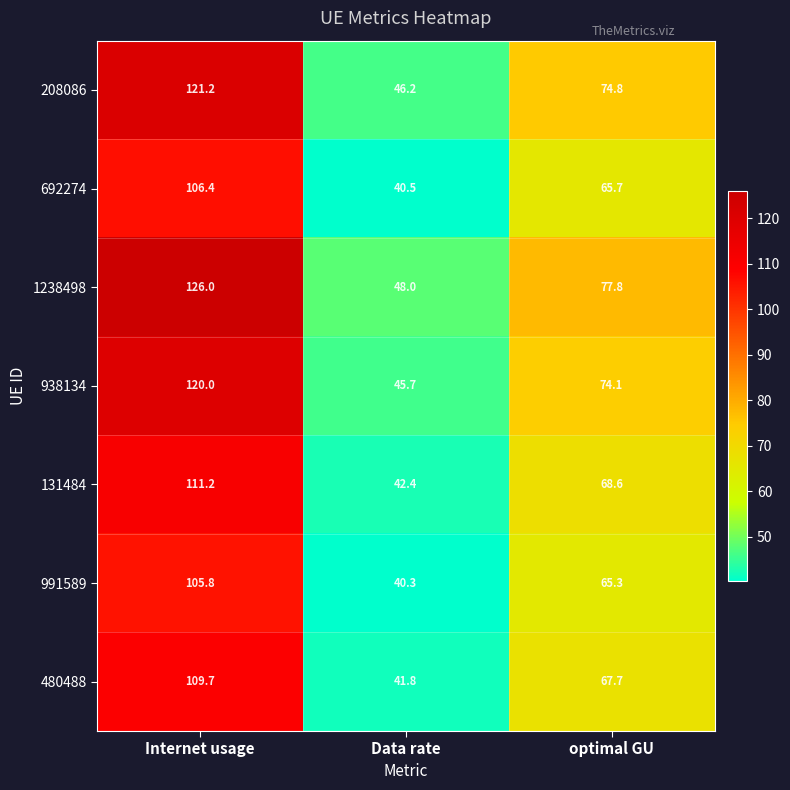

Which category has the highest value in the 692274 series?

Internet usage